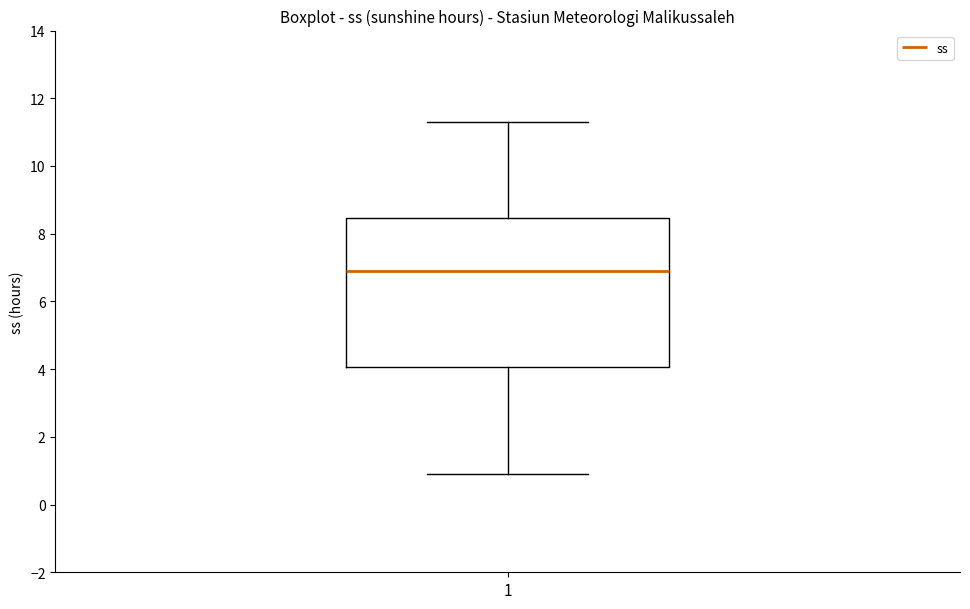

Where does the lower whisker of the box at x = 1 end on the y-axis? The values are not printed on the chart, so give them approximately, as read against the axis.

1.0